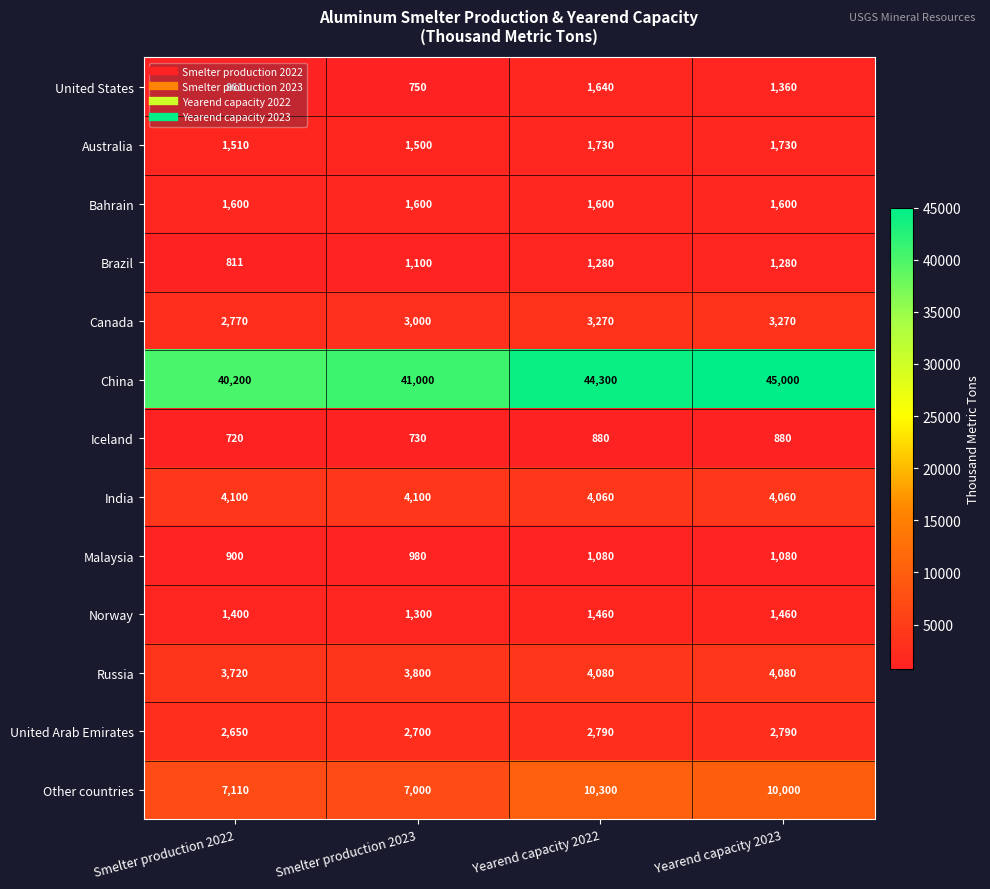

What is the smallest value displayed?

720